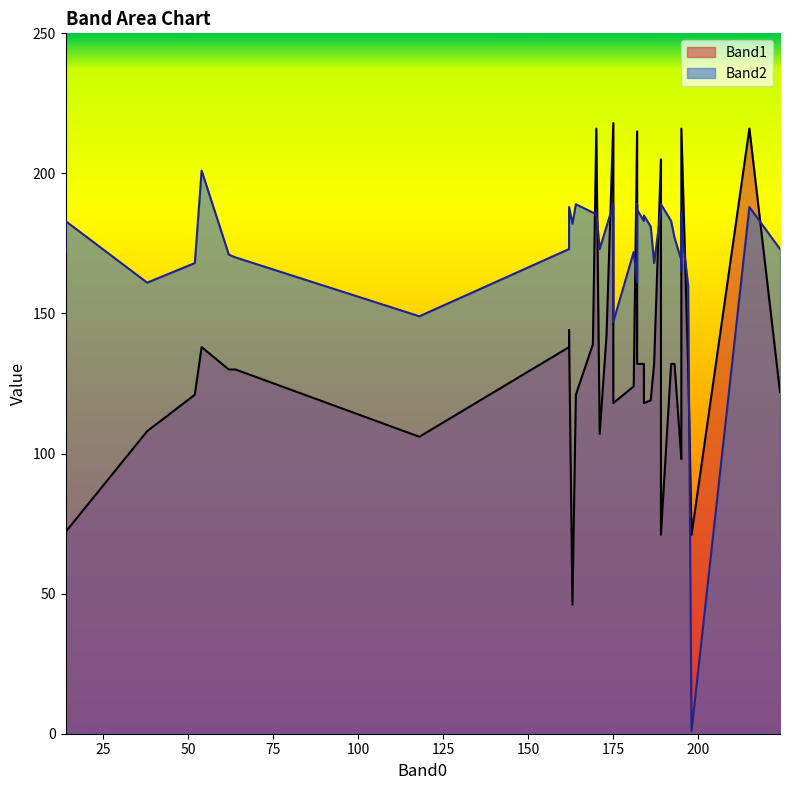

True or false: Band2 and Band1 cross at least once.

True